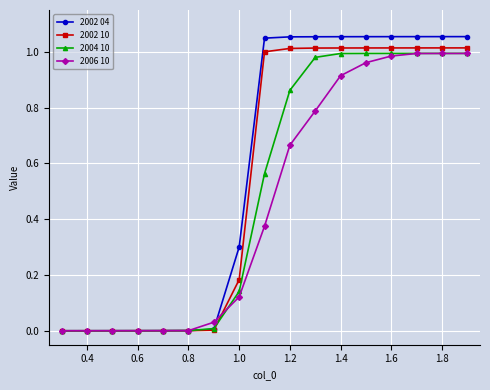

Which series has the largest range (max minus min)?

2002 04